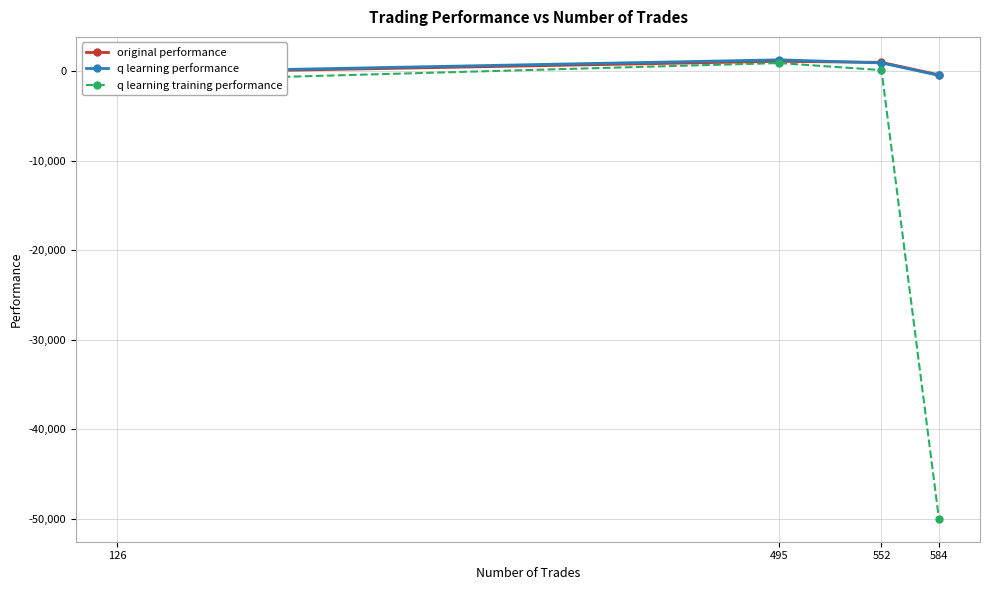

What is the greatest value displayed?

1259.0